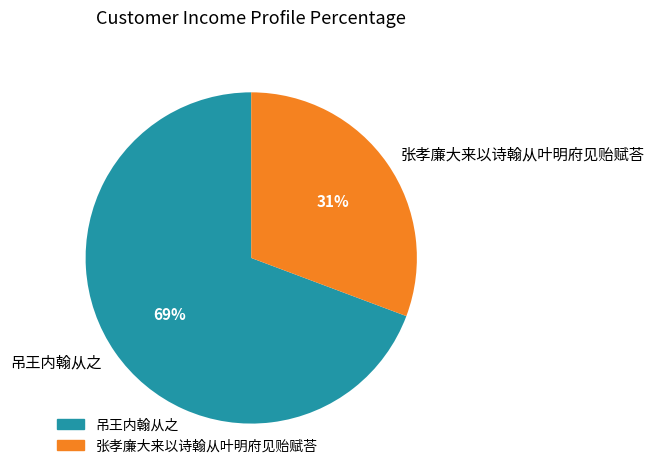

Combined, do 吊王内翰从之 and 张孝廉大来以诗翰从叶明府见贻赋荅 account for over 50%?

Yes